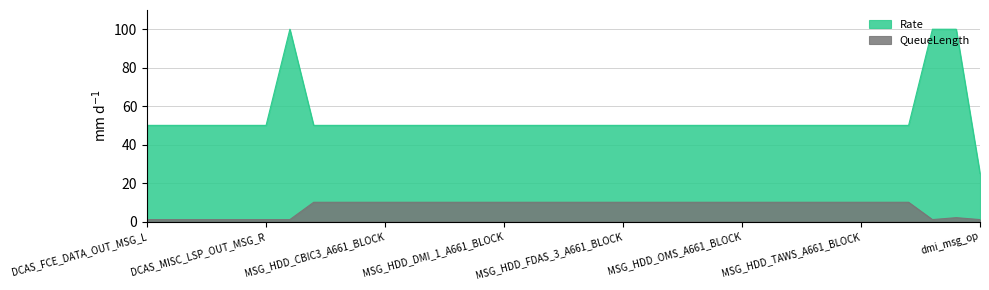

Reading right to left, what are all the values shown in this chart?

QueueLength: dmi_msg_op=1	MSG_IDU_OMS=2	MSG_IDU_FCS=1	MSG_HDD_WXR_A661_BLOCK=10	MSG_HDD_TCAS_A661_BLOCK=10	MSG_HDD_TAWS_A661_BLOCK=10	MSG_HDD_SYN_2_PAGE_A661_BLOCK=10	MSG_HDD_SYN_2_MENU_A661_BLOCK=10	MSG_HDD_SYN_1_PAGE_A661_BLOCK=10	MSG_HDD_SYN_1_MENU_A661_BLOCK=10	MSG_HDD_OMS_A661_BLOCK=10	MSG_HDD_ISS_2_A661_BLOCK=10	MSG_HDD_ISS_1_A661_BLOCK=10	MSG_HDD_FMS_2_A661_BLOCK=10	MSG_HDD_FMS_1_A661_BLOCK=10	MSG_HDD_FDAS_3_A661_BLOCK=10	MSG_HDD_FDAS_2_A661_BLOCK=10	MSG_HDD_FDAS_1_A661_BLOCK=10	MSG_HDD_DMI_3_A661_BLOCK=10	MSG_HDD_DMI_2_A661_BLOCK=10	MSG_HDD_DMI_1_A661_BLOCK=10	MSG_HDD_DLK_A661_BLOCK=10	MSG_HDD_CHK_2_A661_BLOCK=10	MSG_HDD_CHK_1_A661_BLOCK=10	MSG_HDD_CBIC4_A661_BLOCK=10	MSG_HDD_CBIC3_A661_BLOCK=10	MSG_HDD_CBIC2_A661_BLOCK=10	MSG_HDD_CBIC1_A661_BLOCK=10	MSG_HDD_ASMS_A661_BLOCK=10	MSG_FDAS_BARO_PO429=1	DCAS_MISC_LSP_OUT_MSG_R=1	DCAS_MISC_LSP_OUT_MSG_L=1	DCAS_MISC_HSP_OUT_MSG_R=1	DCAS_MISC_HSP_OUT_MSG_L=1	DCAS_FCE_DATA_OUT_MSG_R=1	DCAS_FCE_DATA_OUT_MSG_L=1
Rate: dmi_msg_op=25	MSG_IDU_OMS=100	MSG_IDU_FCS=100	MSG_HDD_WXR_A661_BLOCK=50	MSG_HDD_TCAS_A661_BLOCK=50	MSG_HDD_TAWS_A661_BLOCK=50	MSG_HDD_SYN_2_PAGE_A661_BLOCK=50	MSG_HDD_SYN_2_MENU_A661_BLOCK=50	MSG_HDD_SYN_1_PAGE_A661_BLOCK=50	MSG_HDD_SYN_1_MENU_A661_BLOCK=50	MSG_HDD_OMS_A661_BLOCK=50	MSG_HDD_ISS_2_A661_BLOCK=50	MSG_HDD_ISS_1_A661_BLOCK=50	MSG_HDD_FMS_2_A661_BLOCK=50	MSG_HDD_FMS_1_A661_BLOCK=50	MSG_HDD_FDAS_3_A661_BLOCK=50	MSG_HDD_FDAS_2_A661_BLOCK=50	MSG_HDD_FDAS_1_A661_BLOCK=50	MSG_HDD_DMI_3_A661_BLOCK=50	MSG_HDD_DMI_2_A661_BLOCK=50	MSG_HDD_DMI_1_A661_BLOCK=50	MSG_HDD_DLK_A661_BLOCK=50	MSG_HDD_CHK_2_A661_BLOCK=50	MSG_HDD_CHK_1_A661_BLOCK=50	MSG_HDD_CBIC4_A661_BLOCK=50	MSG_HDD_CBIC3_A661_BLOCK=50	MSG_HDD_CBIC2_A661_BLOCK=50	MSG_HDD_CBIC1_A661_BLOCK=50	MSG_HDD_ASMS_A661_BLOCK=50	MSG_FDAS_BARO_PO429=100	DCAS_MISC_LSP_OUT_MSG_R=50	DCAS_MISC_LSP_OUT_MSG_L=50	DCAS_MISC_HSP_OUT_MSG_R=50	DCAS_MISC_HSP_OUT_MSG_L=50	DCAS_FCE_DATA_OUT_MSG_R=50	DCAS_FCE_DATA_OUT_MSG_L=50